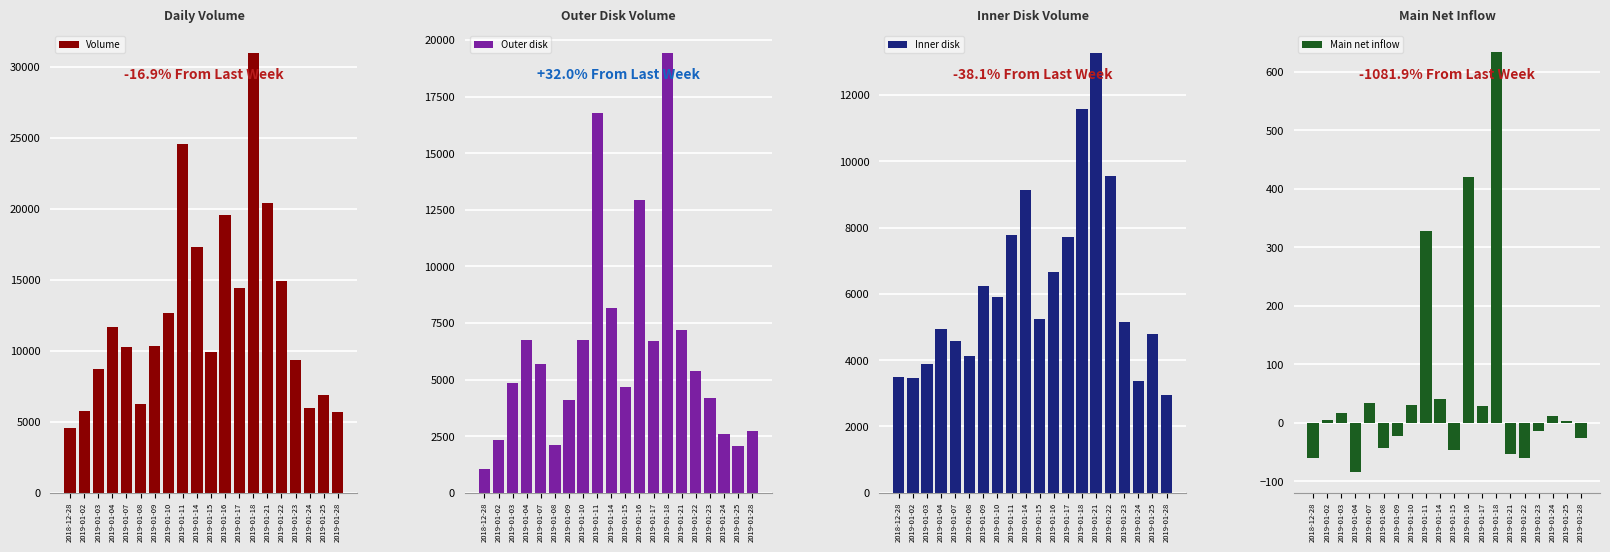

Is it true that Main net inflow equals -46.8 at 2019-01-15?

True